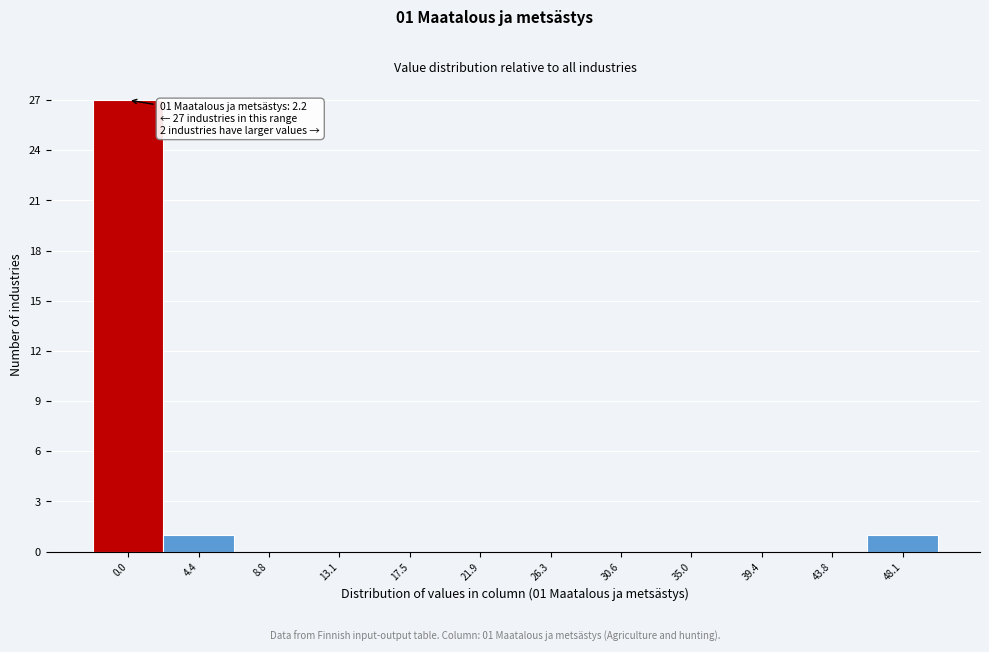

Reading right to left, transcribe all the data shown in this chart.

48.1=1	43.8=0	39.4=0	35.0=0	30.6=0	26.3=0	21.9=0	17.5=0	13.1=0	8.8=0	4.4=1	0.0=27